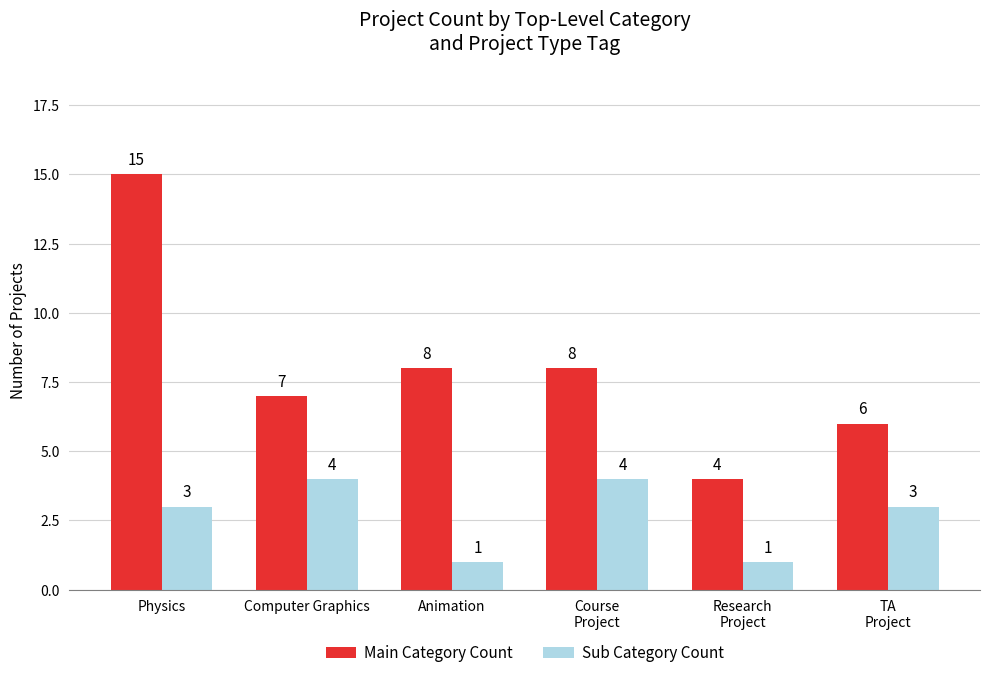

Does the chart contain stacked bars?

No